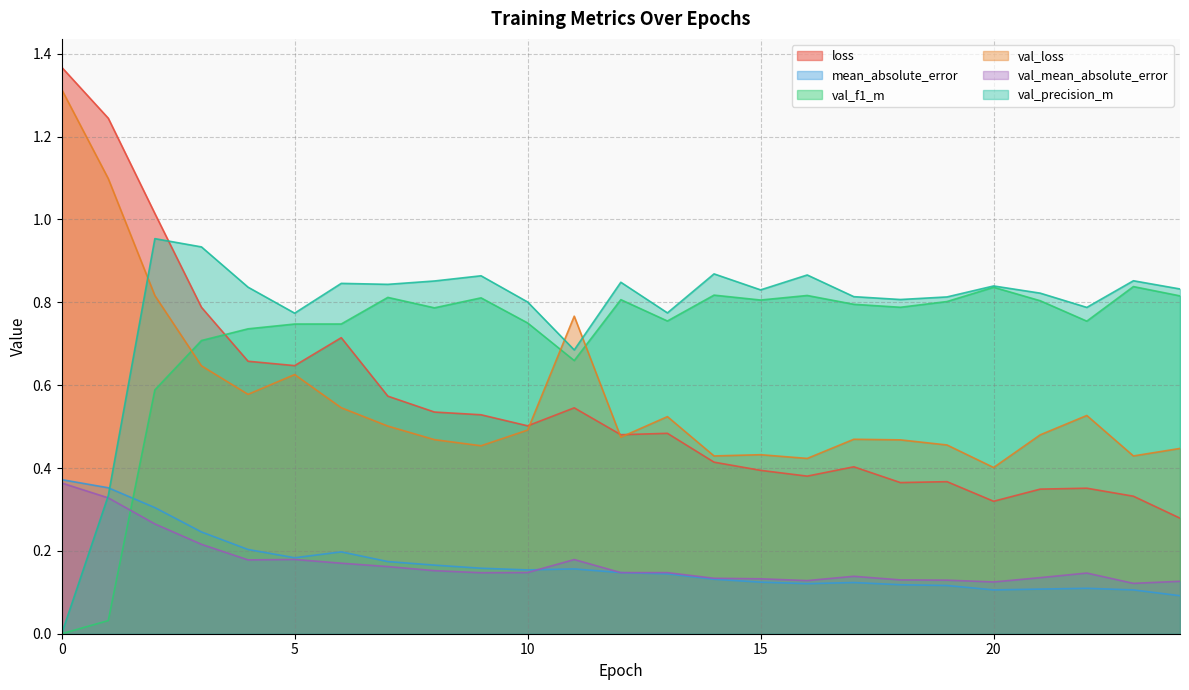

What is the difference between the maximum and second lowest values in the mean_absolute_error series?

0.3